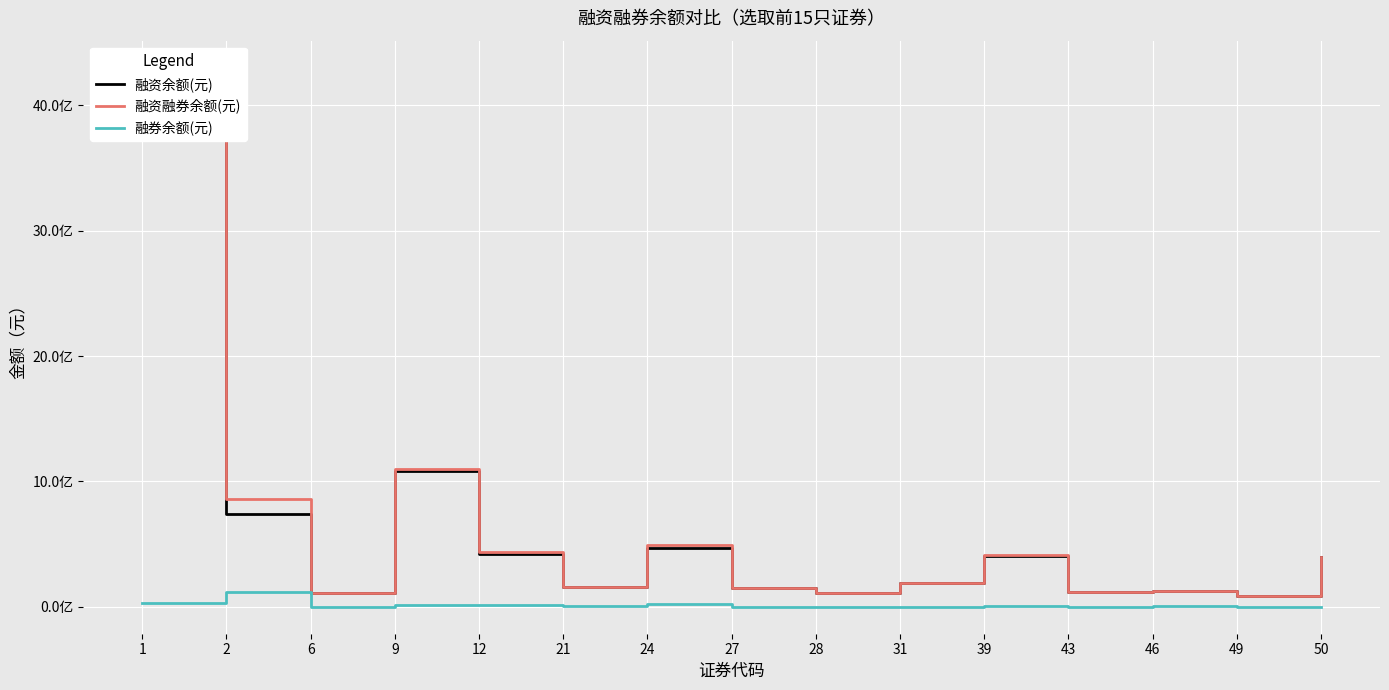

At how many categories does at least one series exceed 1187364034?

1